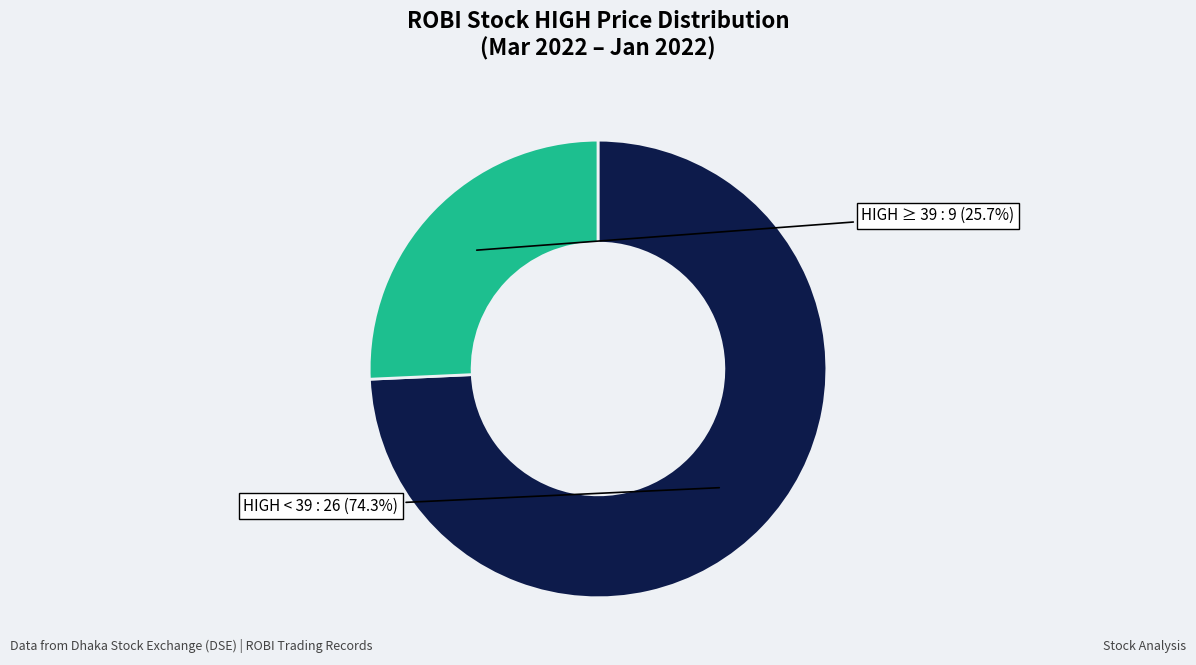

Does any single category account for the majority?

Yes